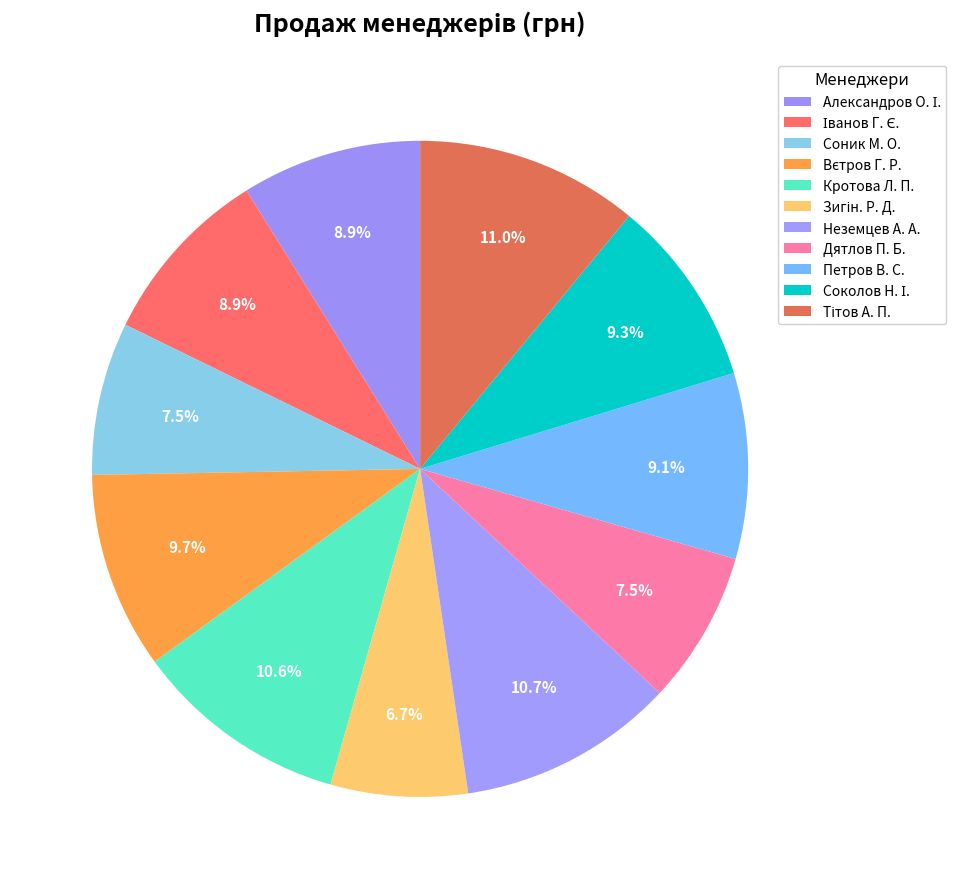

Count the number of slices in the pie.

11